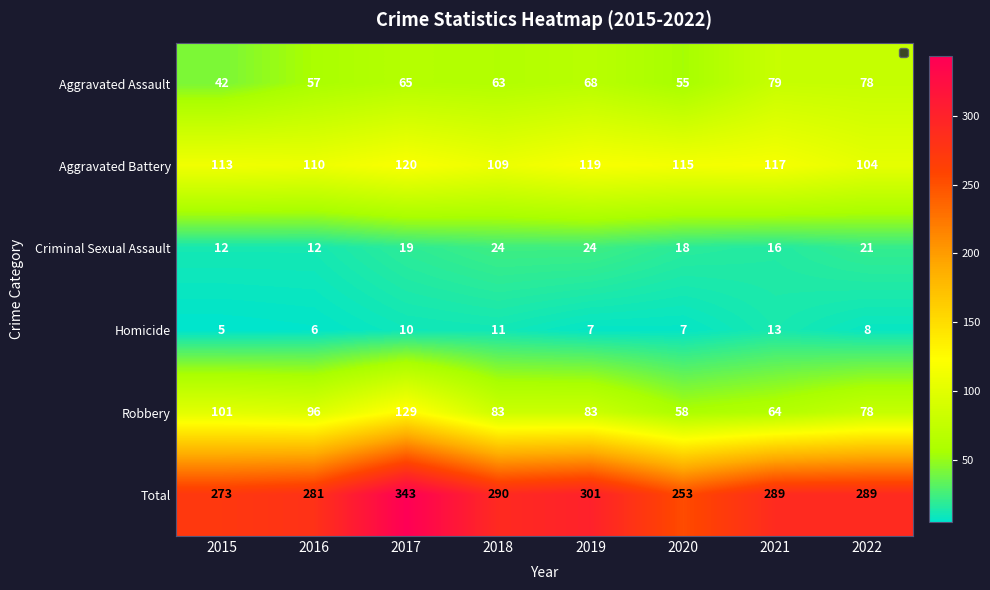

Is the value of Aggravated Battery at 2015 greater than the value of Aggravated Assault at 2020?

Yes